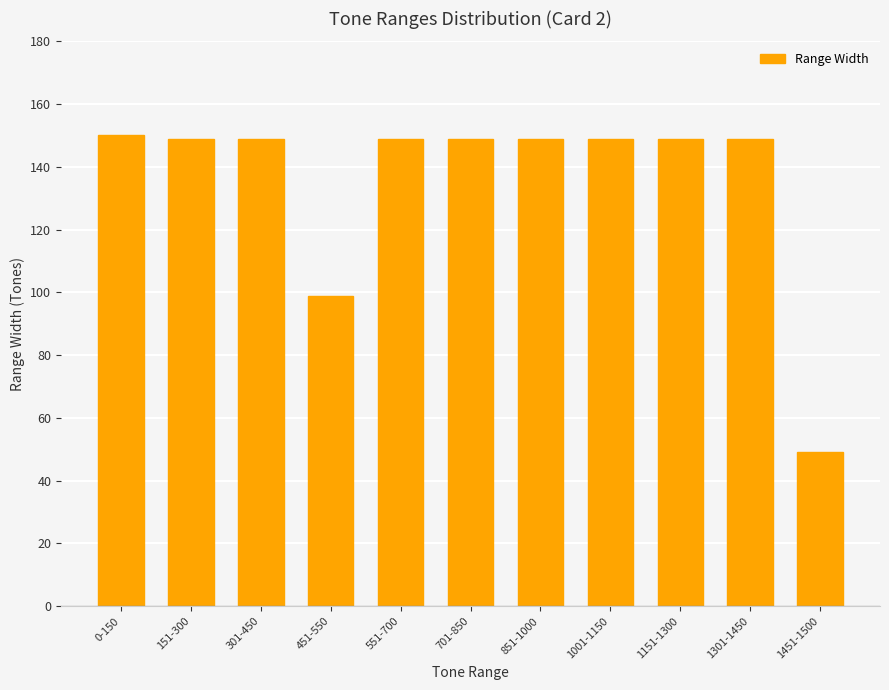

What is the sum of the values at 0-150 and 301-450?

299